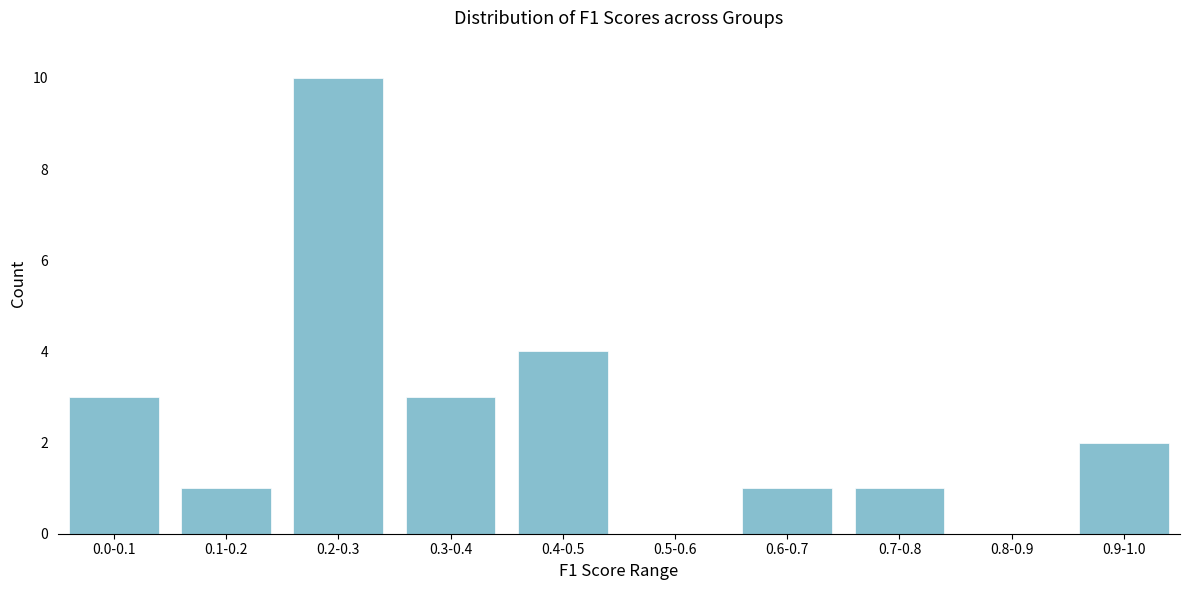

Reading left to right, extract all data points from this chart.

0.0-0.1=3	0.1-0.2=1	0.2-0.3=10	0.3-0.4=3	0.4-0.5=4	0.5-0.6=0	0.6-0.7=1	0.7-0.8=1	0.8-0.9=0	0.9-1.0=2